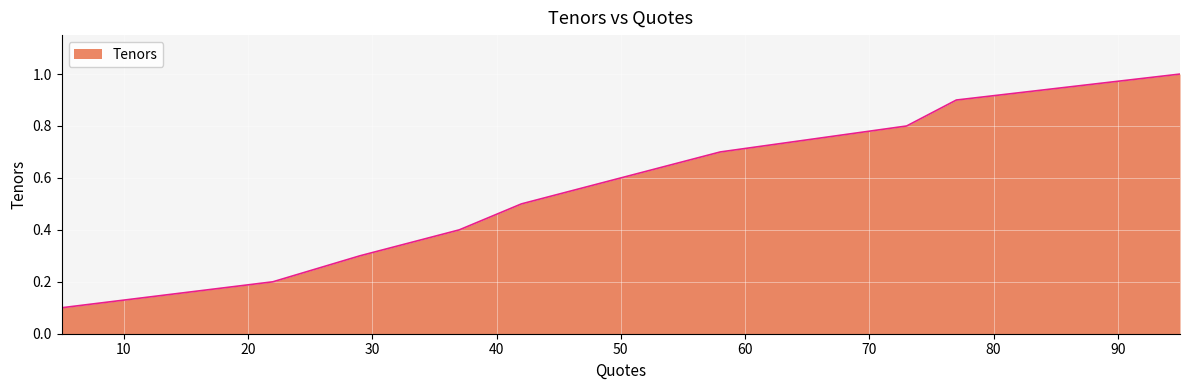

What is the maximum value shown in the chart?

1.0